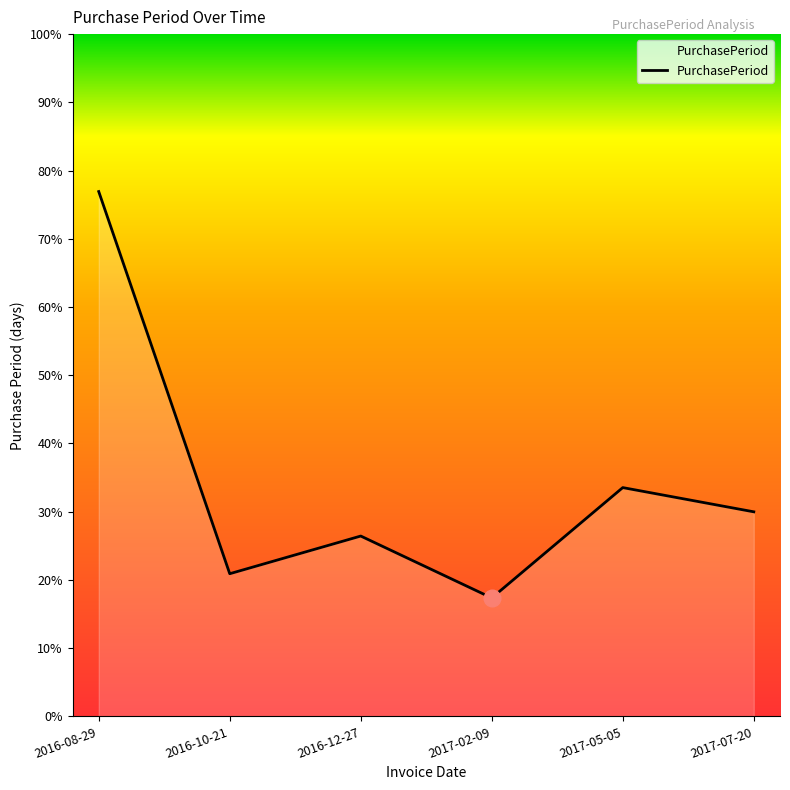

Does the chart have visible grid lines?

No